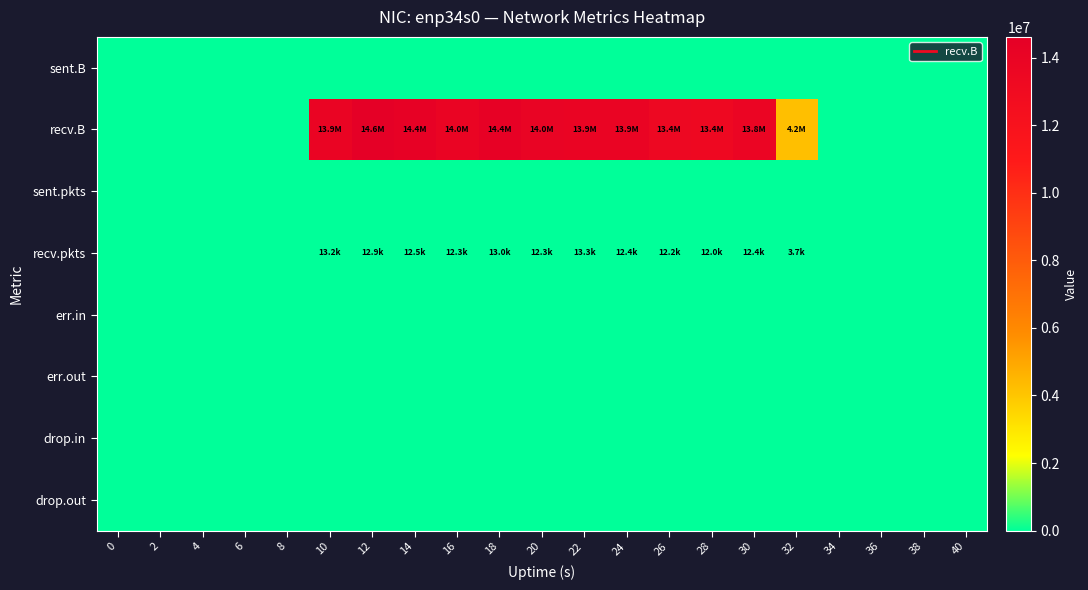

Reading left to right, list all the values displayed in this chart.

sent.B: 0=0	2=0	4=0	6=0	8=0	10=0	12=0	14=0	16=0	18=0	20=0	22=0	24=0	26=0	28=0	30=0	32=0	34=0	36=0	38=0	40=0
recv.B: 0=0	2=0	4=0	6=0	8=0	10=13878717	12=14617422	14=14378332	16=13953686	18=14387886	20=13973872	22=13899591	24=13930152	26=13441801	28=13388488	30=13808992	32=4196950	34=0	36=0	38=0	40=0
sent.pkts: 0=0	2=0	4=0	6=0	8=0	10=0	12=0	14=0	16=0	18=0	20=0	22=0	24=0	26=0	28=0	30=0	32=0	34=0	36=0	38=0	40=0
recv.pkts: 0=0	2=0	4=0	6=0	8=0	10=13188	12=12932	14=12541	16=12309	18=13025	20=12261	22=13292	24=12360	26=12200	28=12039	30=12377	32=3678	34=0	36=0	38=0	40=0
err.in: 0=0	2=0	4=0	6=0	8=0	10=0	12=0	14=0	16=0	18=0	20=0	22=0	24=0	26=0	28=0	30=0	32=0	34=0	36=0	38=0	40=0
err.out: 0=0	2=0	4=0	6=0	8=0	10=0	12=0	14=0	16=0	18=0	20=0	22=0	24=0	26=0	28=0	30=0	32=0	34=0	36=0	38=0	40=0
drop.in: 0=0	2=0	4=0	6=0	8=0	10=0	12=0	14=0	16=0	18=0	20=0	22=0	24=0	26=0	28=0	30=0	32=0	34=0	36=0	38=0	40=0
drop.out: 0=0	2=0	4=0	6=0	8=0	10=0	12=0	14=0	16=0	18=0	20=0	22=0	24=0	26=0	28=0	30=0	32=0	34=0	36=0	38=0	40=0